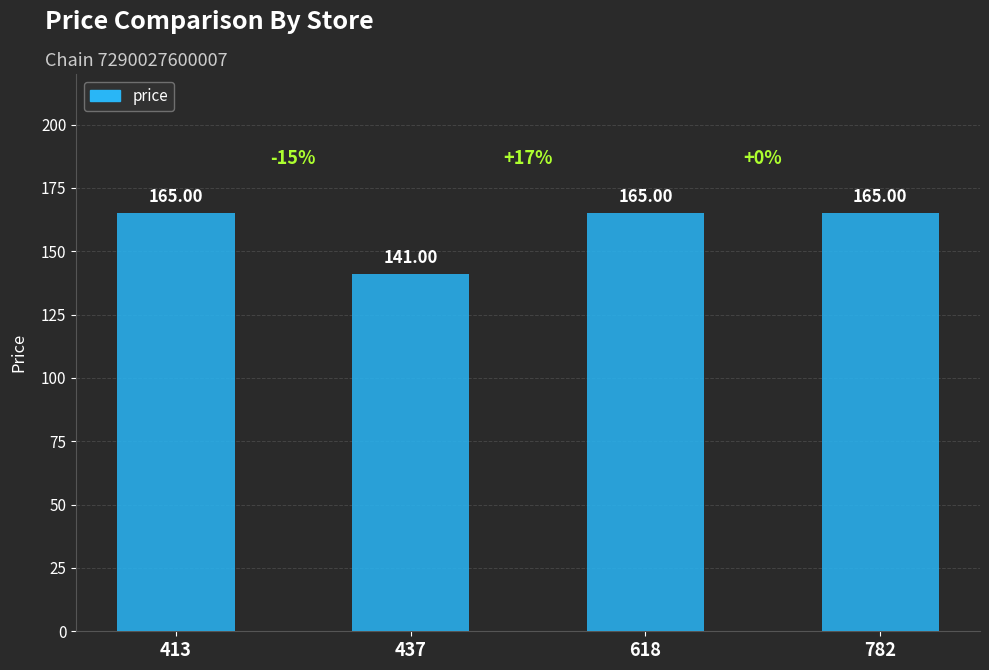

How many values are below 165?

1